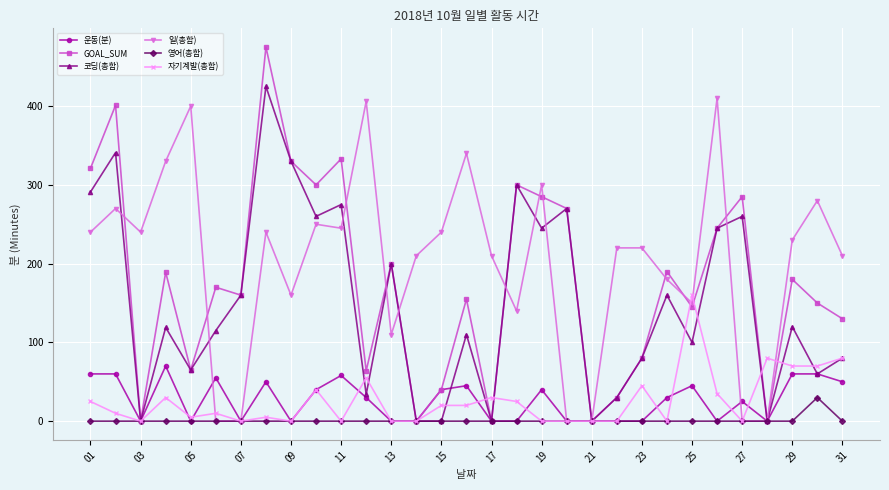

How many categories are shown in the chart?

31